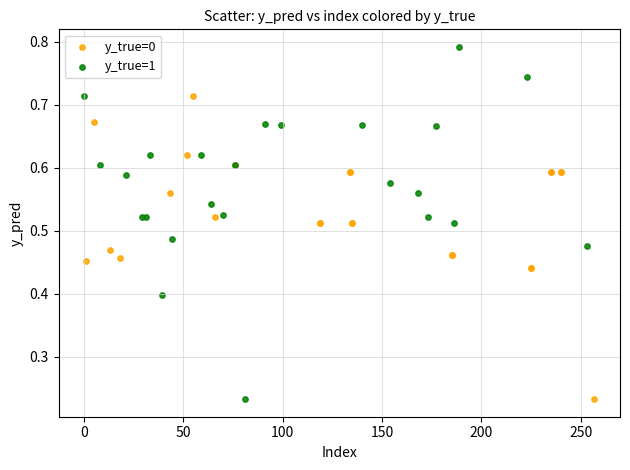

Which series contains the highest Y value?

y_true=1